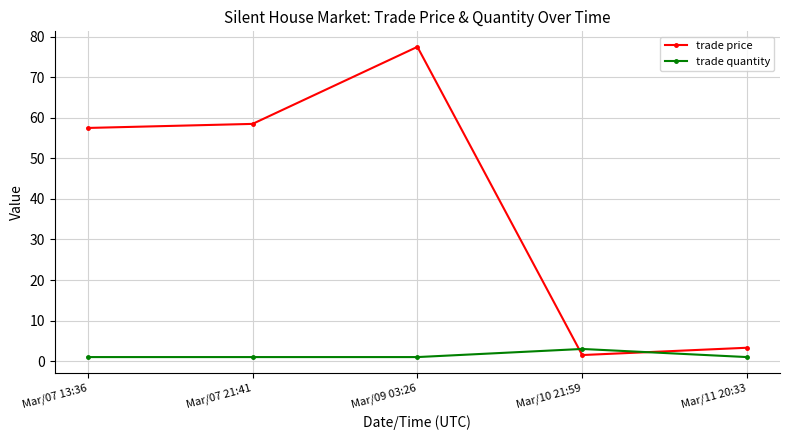

What is the spread (max minus min) of values at Mar/07 21:41?

57.5